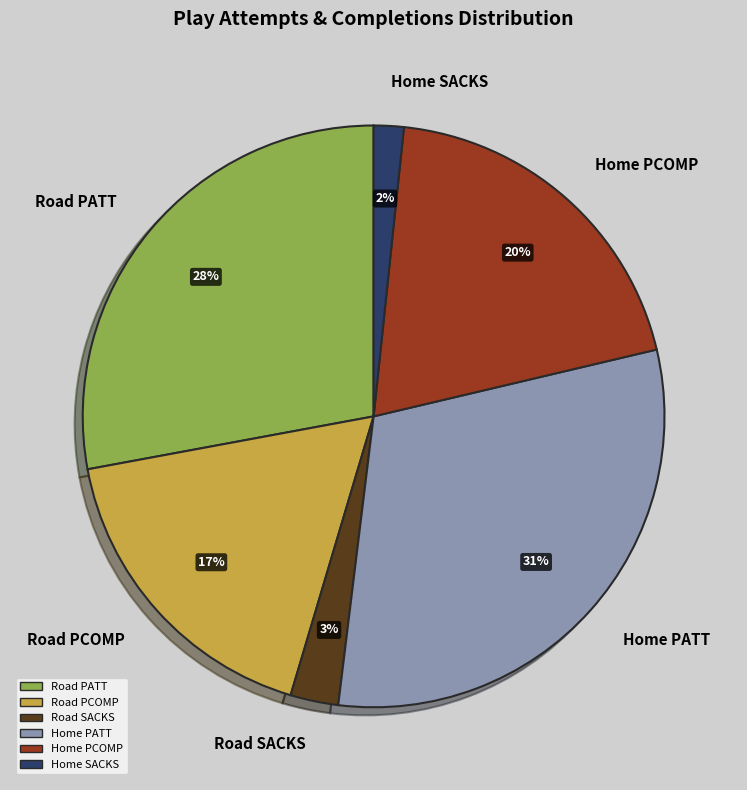

How many segments does this pie chart have?

6